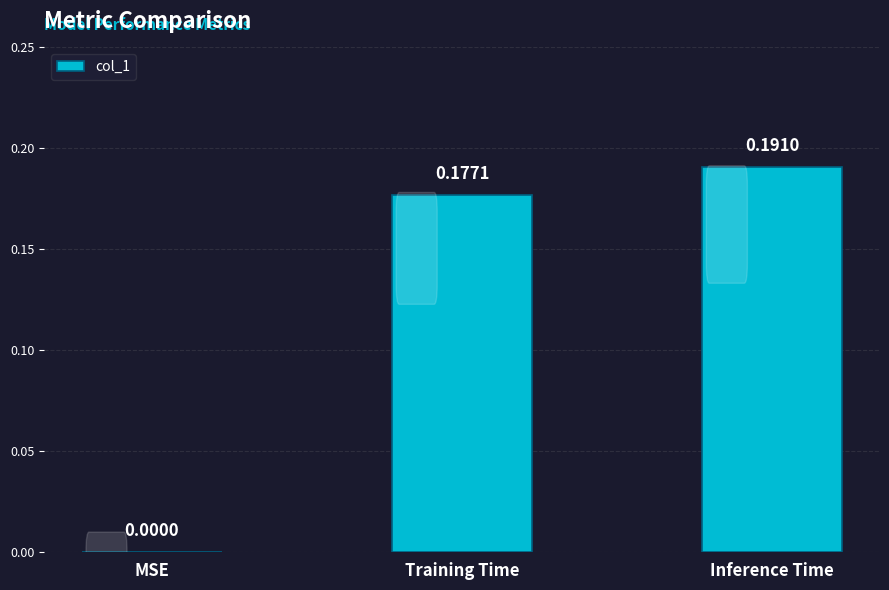

Between Training Time and Inference Time, which is larger?

Inference Time